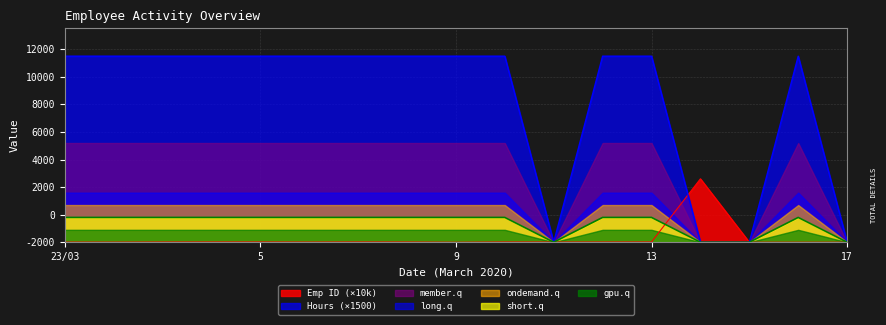

What is the label of the 10th point from the left?

10